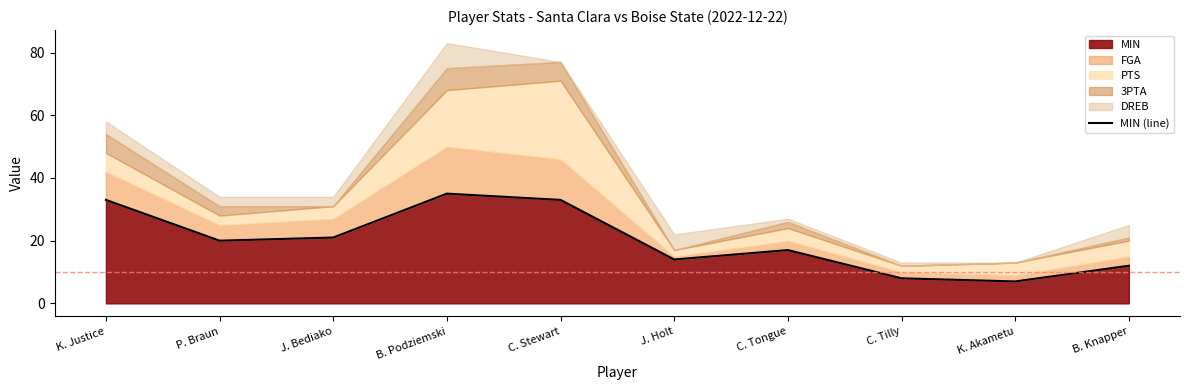

The value of MIN at J. Holt is 14. True or false?

True